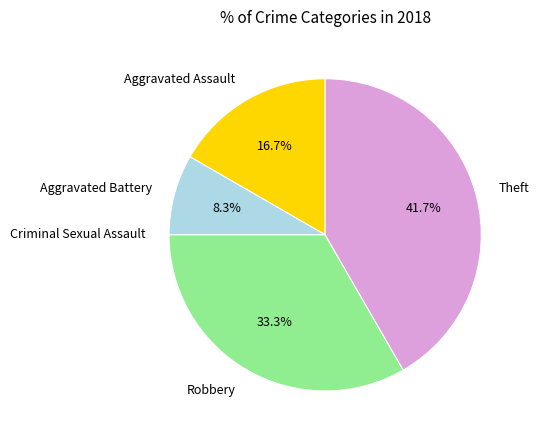

What percentage is NOT represented by Aggravated Battery?

91.7%